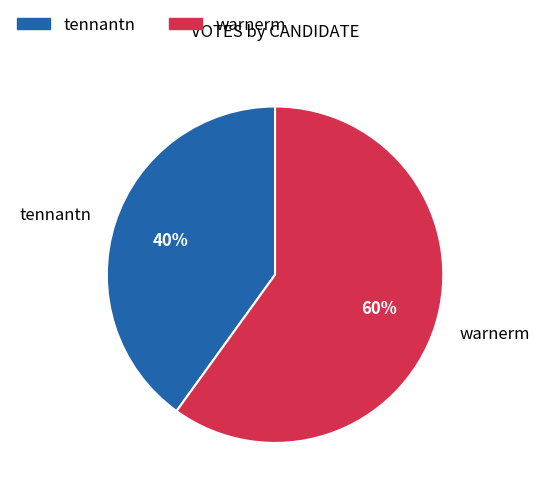

Does any single category account for the majority?

Yes